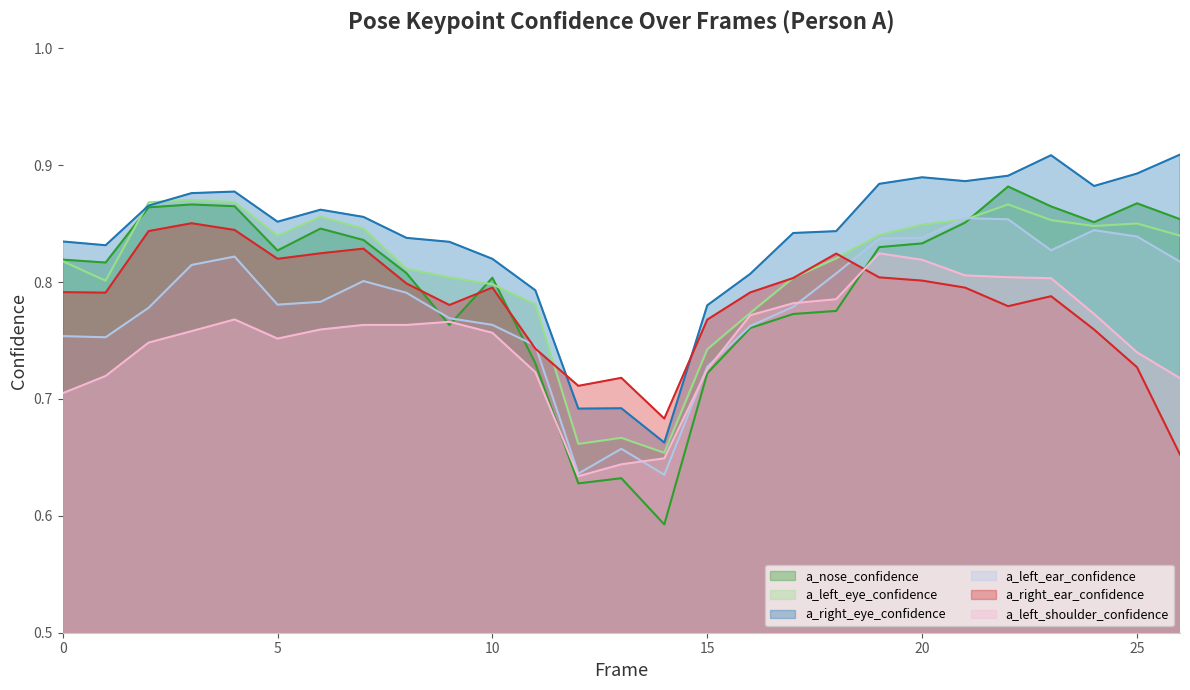

Where is a_right_ear_confidence nearest to the value 0?

26